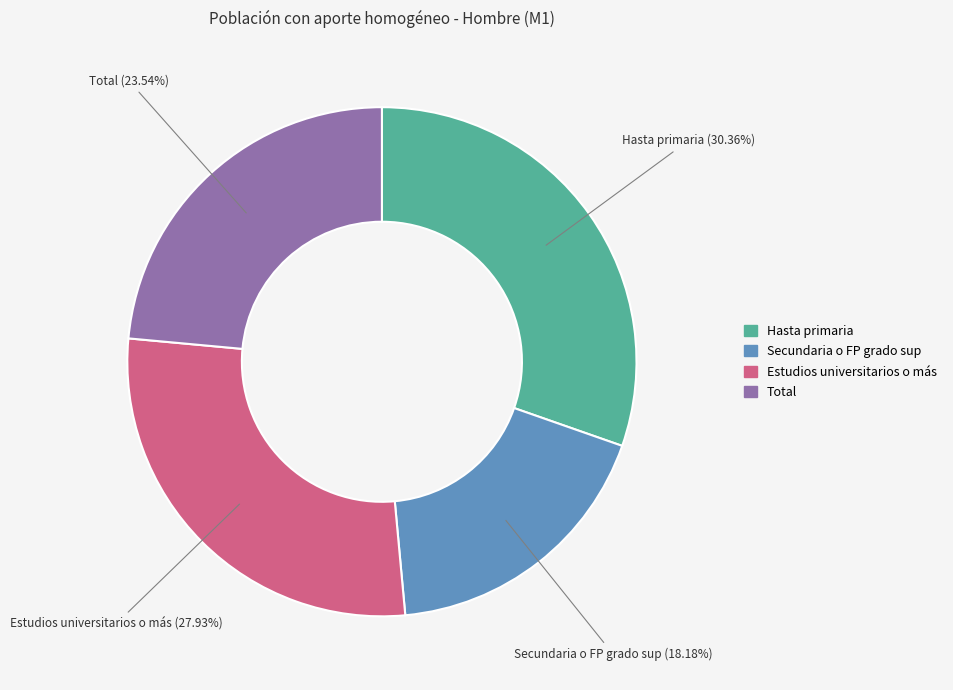

To the nearest percent, what percentage of the pie is Secundaria o FP grado sup?

18%